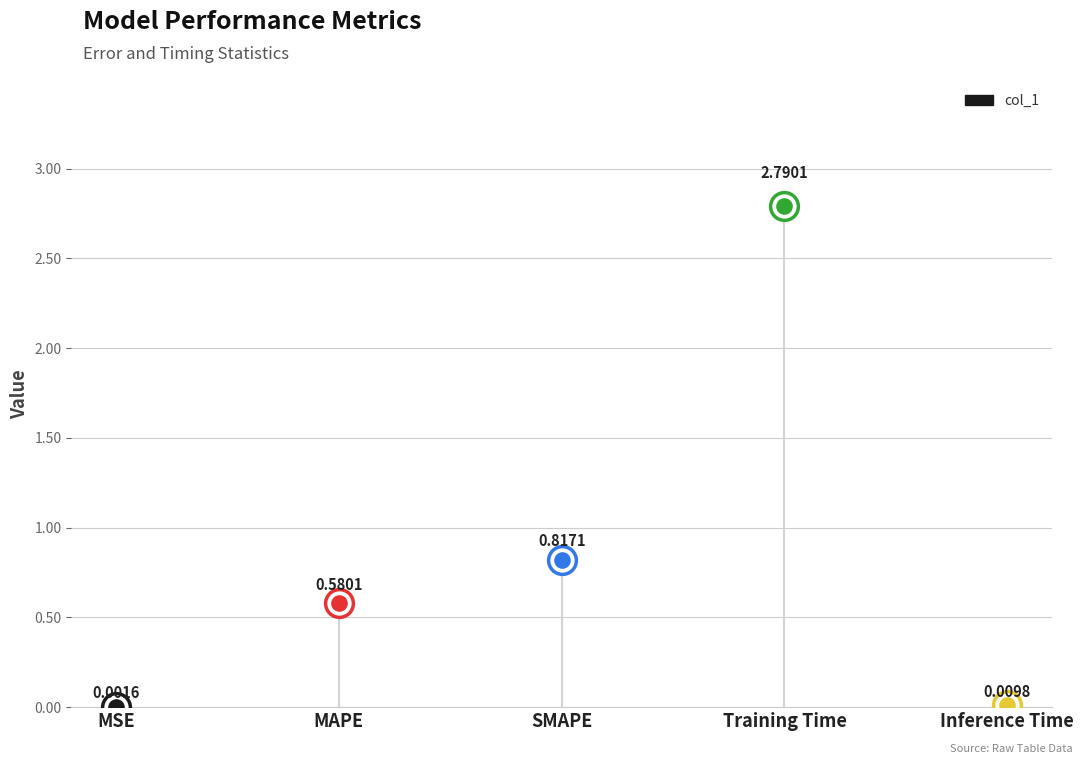

Which has a higher value, MSE or Inference Time?

Inference Time